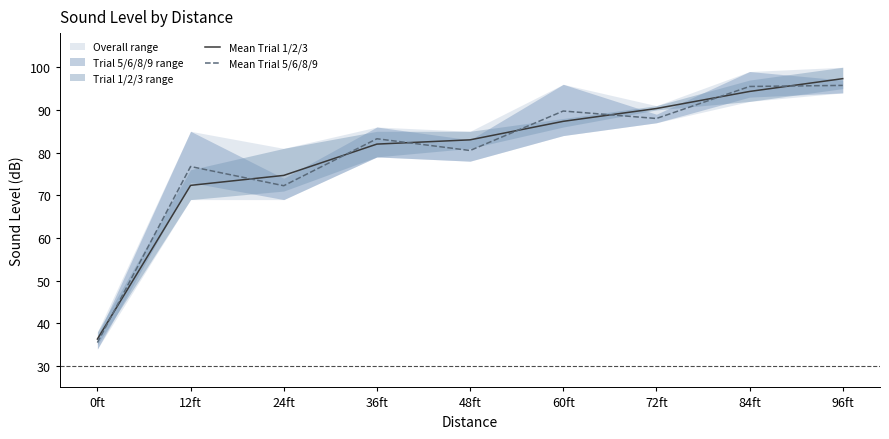

At how many categories does at least one series exceed 85?

4